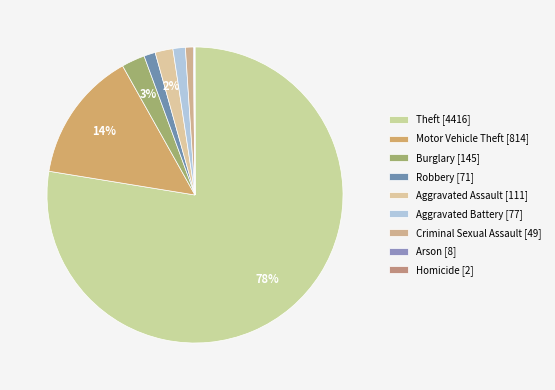

What portion of the pie excludes Arson?

99.9%